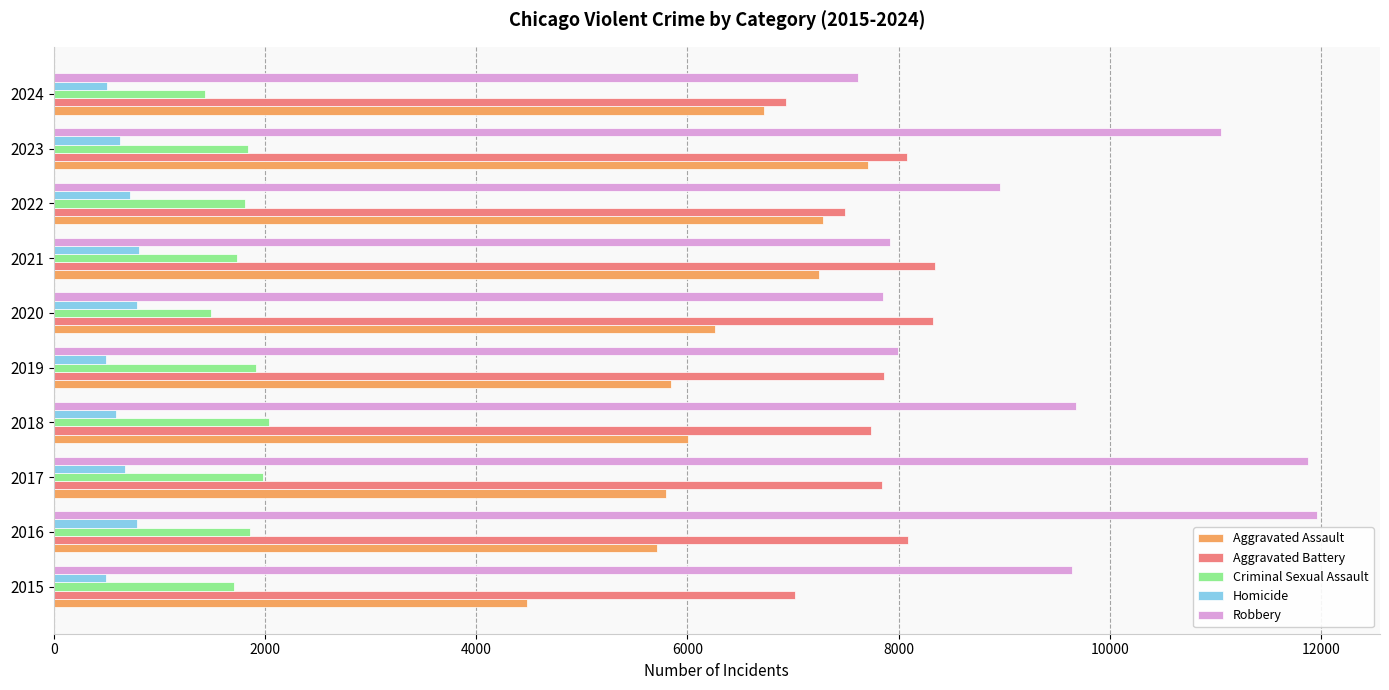

The Homicide series shows 110 at 2024. True or false?

False